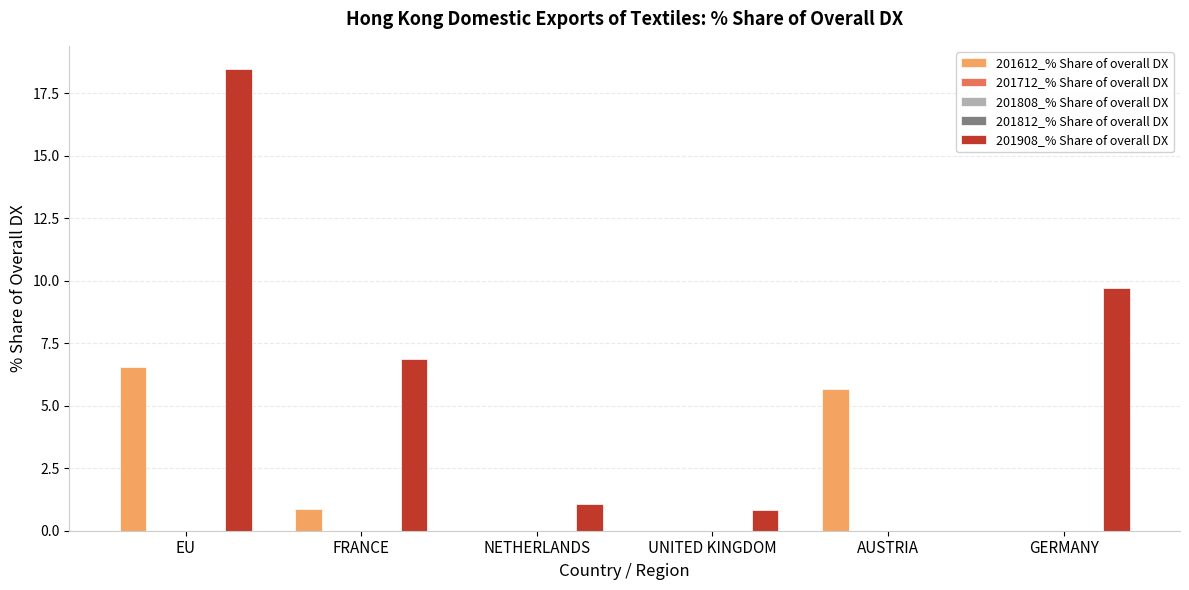

Reading left to right, extract all data points from this chart.

201612_% Share of overall DX: EU=6.5	FRANCE=0.9	NETHERLANDS=0.0	UNITED KINGDOM=0.0	AUSTRIA=5.7	GERMANY=0.0
201712_% Share of overall DX: EU=0.0	FRANCE=0.0	NETHERLANDS=0.0	UNITED KINGDOM=0.0	AUSTRIA=0.0	GERMANY=0.0
201808_% Share of overall DX: EU=0.0	FRANCE=0.0	NETHERLANDS=0.0	UNITED KINGDOM=0.0	AUSTRIA=0.0	GERMANY=0.0
201812_% Share of overall DX: EU=0.0	FRANCE=0.0	NETHERLANDS=0.0	UNITED KINGDOM=0.0	AUSTRIA=0.0	GERMANY=0.0
201908_% Share of overall DX: EU=18.5	FRANCE=6.8	NETHERLANDS=1.1	UNITED KINGDOM=0.8	AUSTRIA=0.0	GERMANY=9.7